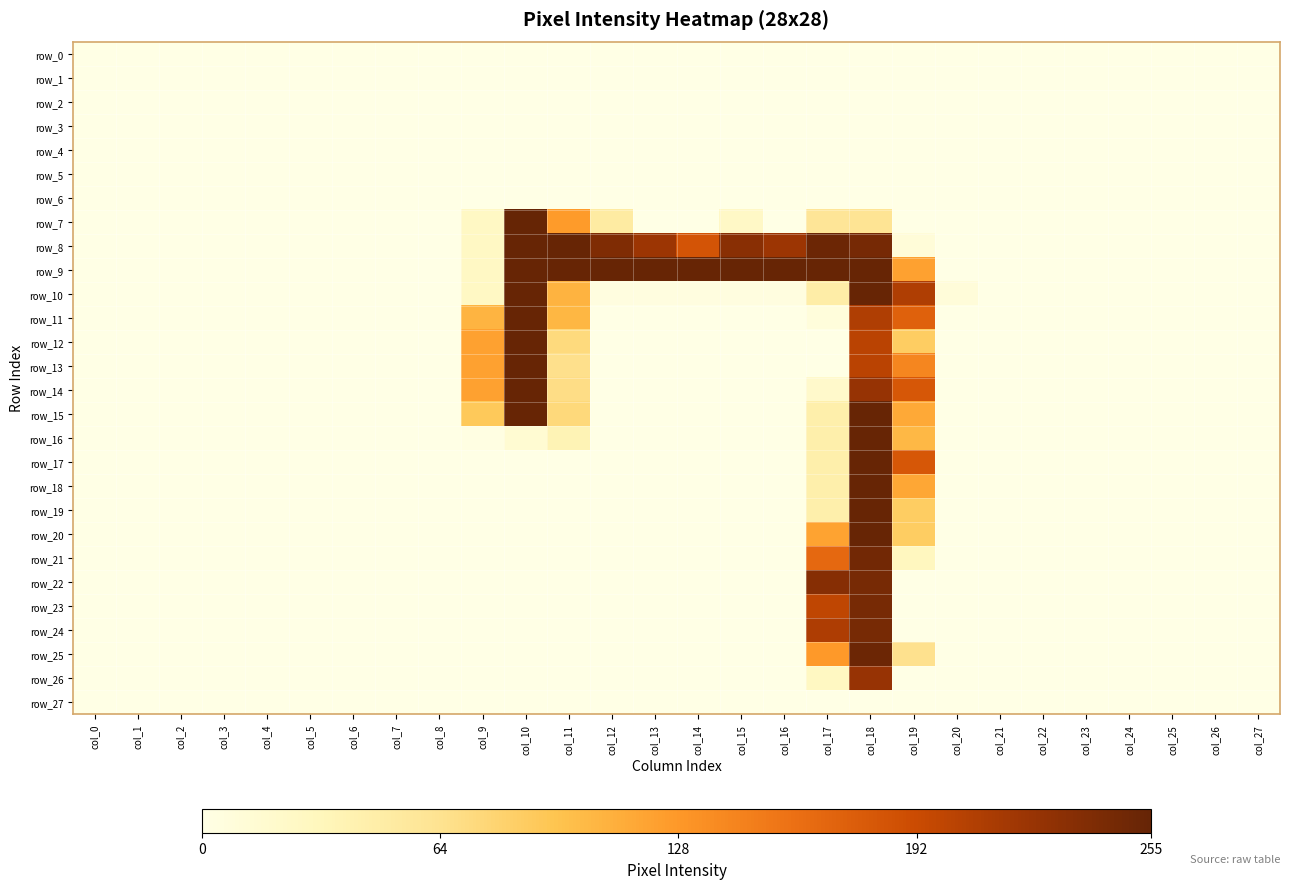

Rank the categories by row_12 value from highest to lowest.

col_10, col_18, col_9, col_19, col_11, col_0, col_1, col_2, col_3, col_4, col_5, col_6, col_7, col_8, col_12, col_13, col_14, col_15, col_16, col_17, col_20, col_21, col_22, col_23, col_24, col_25, col_26, col_27